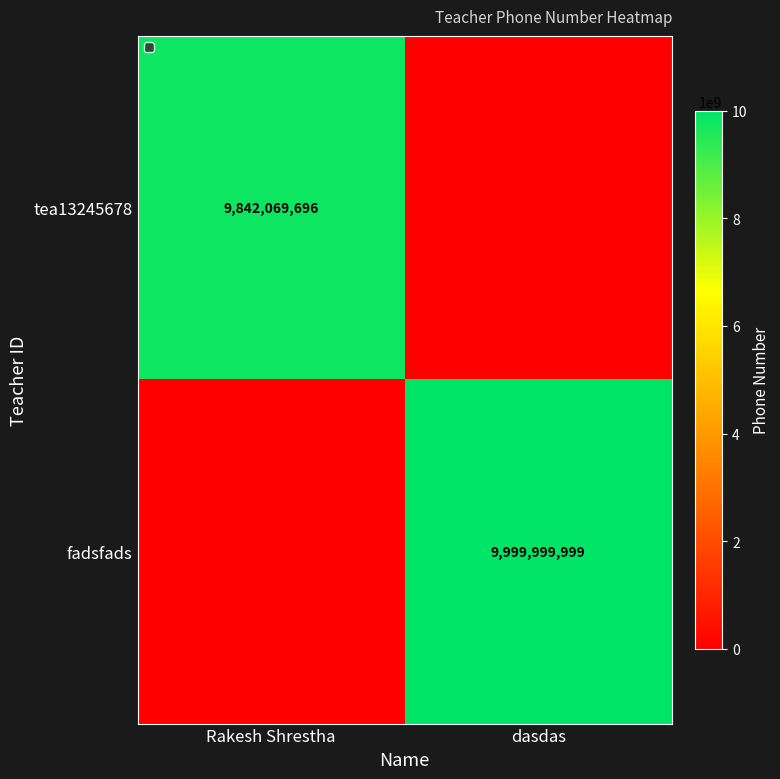

True or false: fadsfads has a value of 2550480282 at dasdas.

False